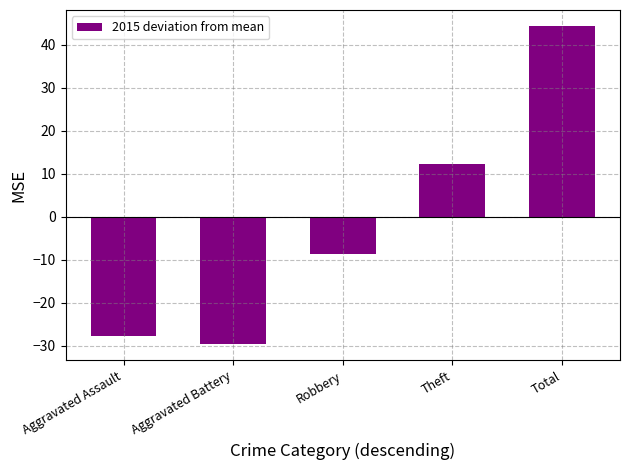

Rank the categories by value from lowest to highest.

Aggravated Battery, Aggravated Assault, Robbery, Theft, Total